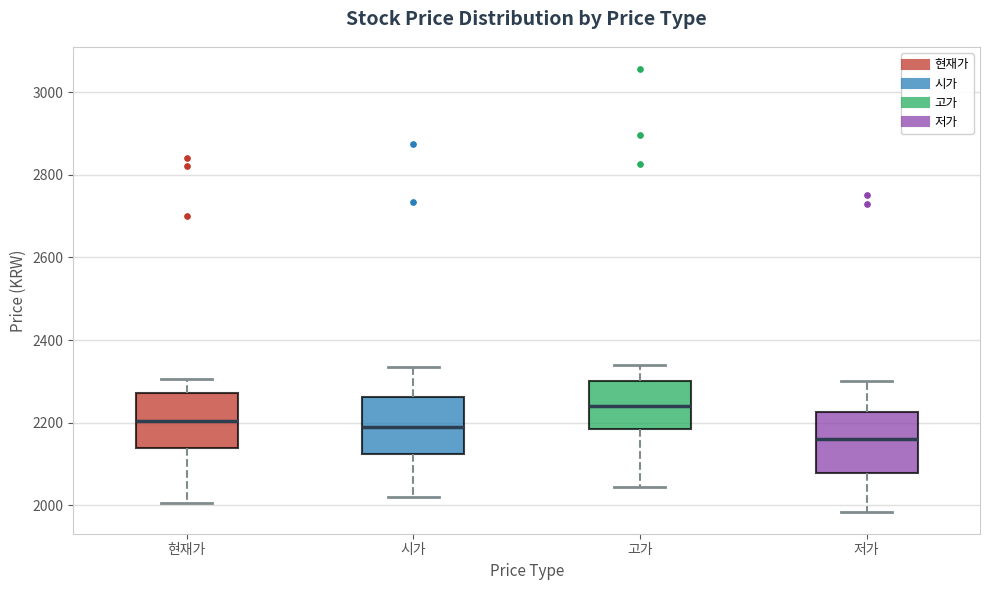

Which box's median line is the highest?

고가